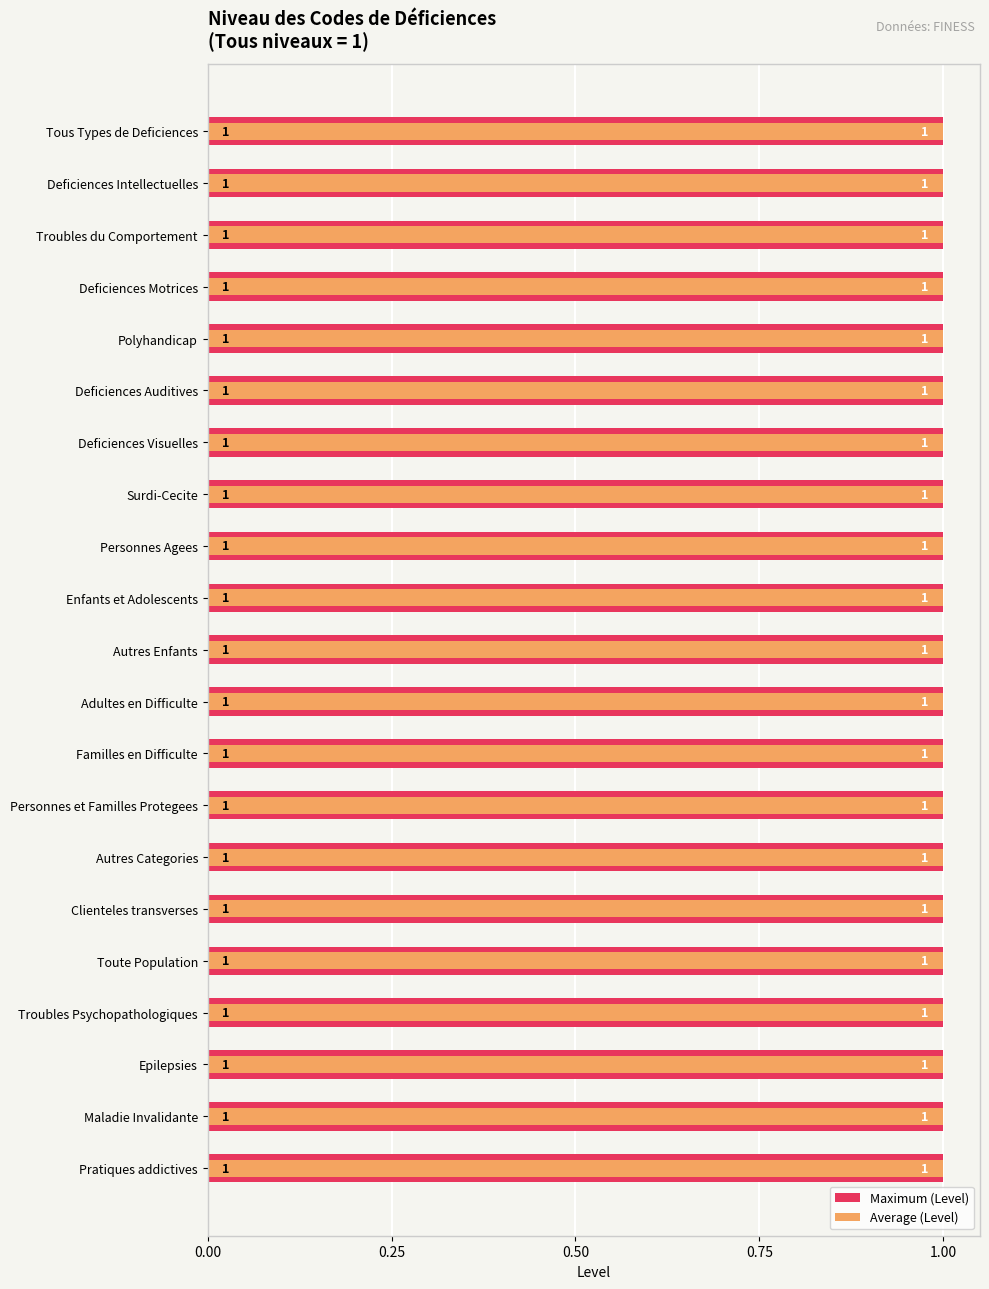

Which series has the largest total across all categories?

Maximum (Level)